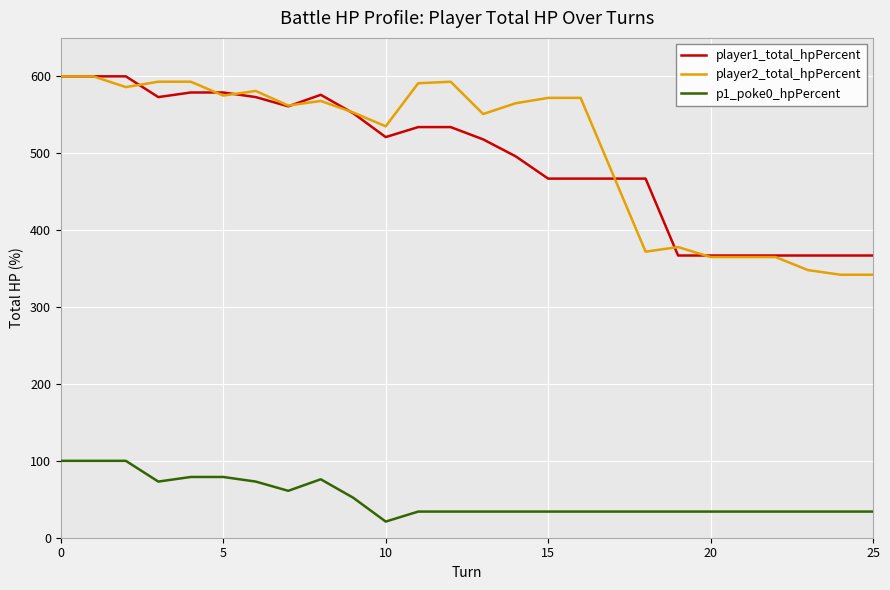

Which series has the widest spread of values?

player2_total_hpPercent